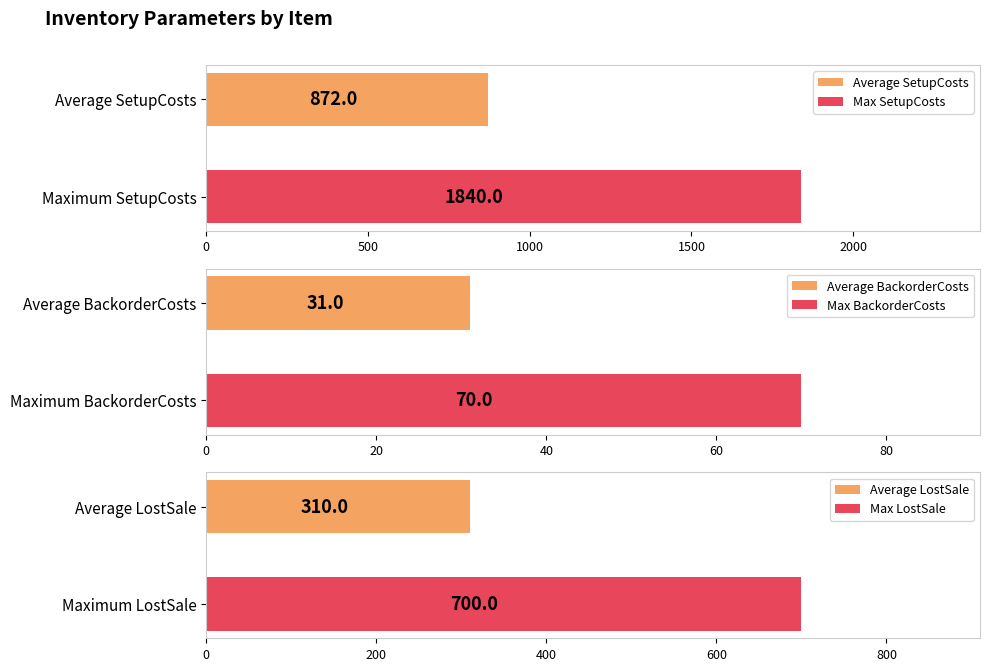

What is the minimum value for Average SetupCosts?

872